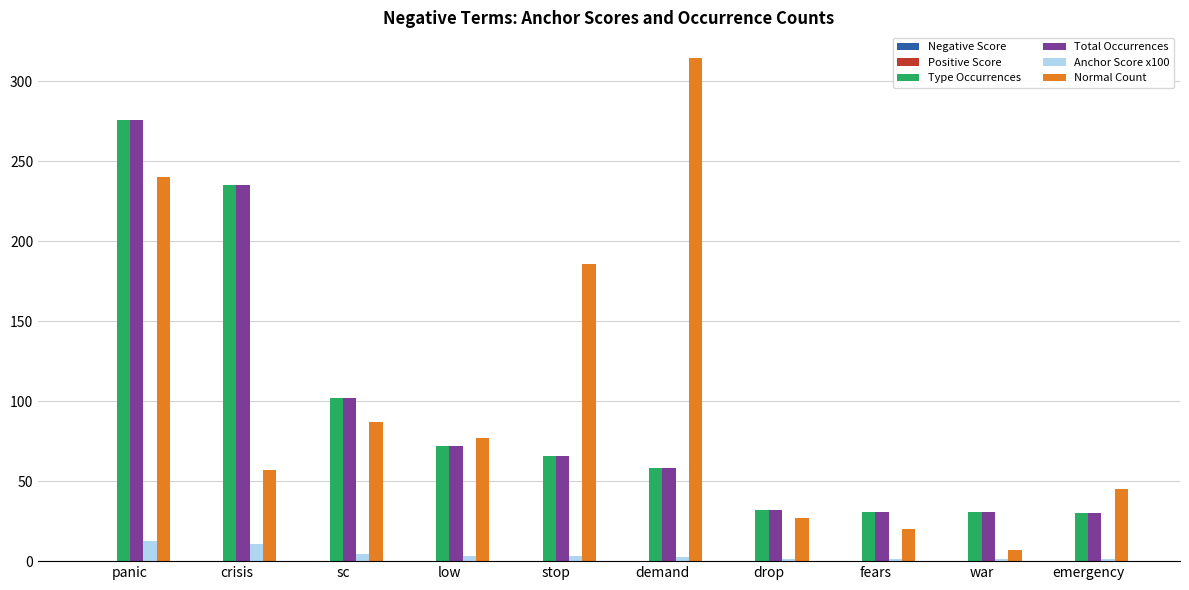

What is the maximum value for Normal Count?

315.0